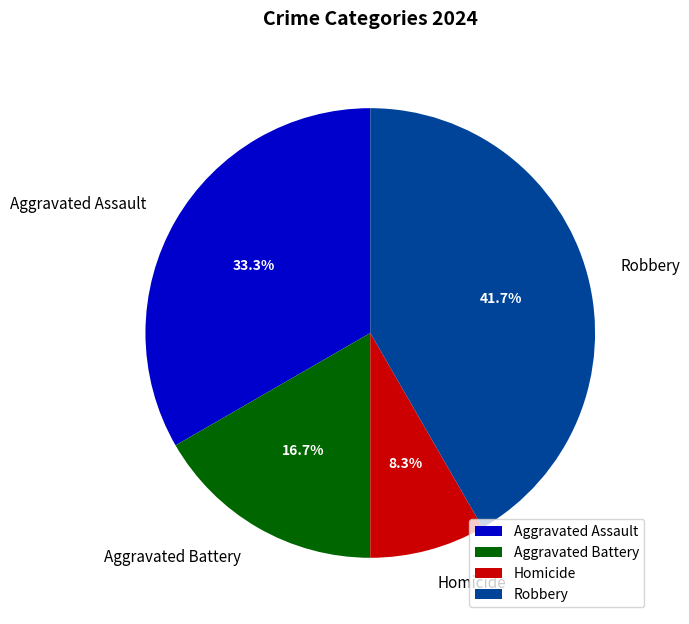

Approximately how many times larger is the value at Aggravated Battery compared to Homicide?

2.0